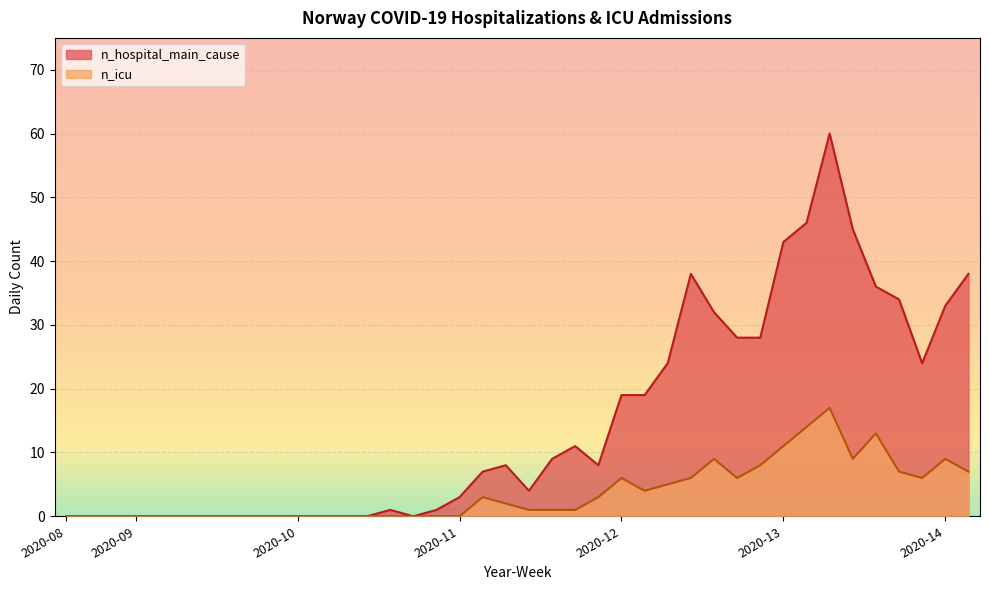

What is the difference between the highest and lowest values at 2020-13?

32